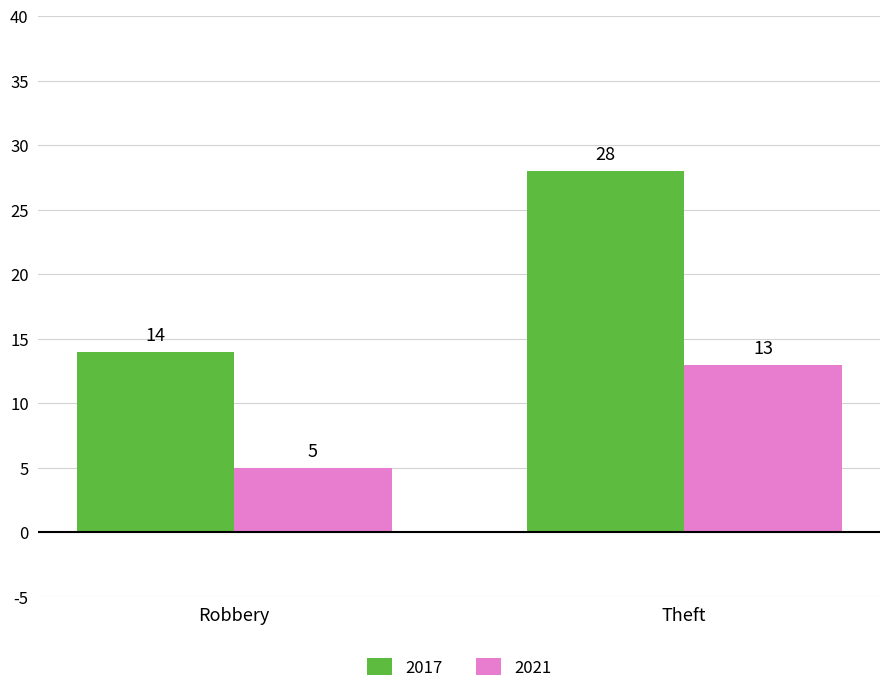

The value of 2017 at Theft is 28. True or false?

True